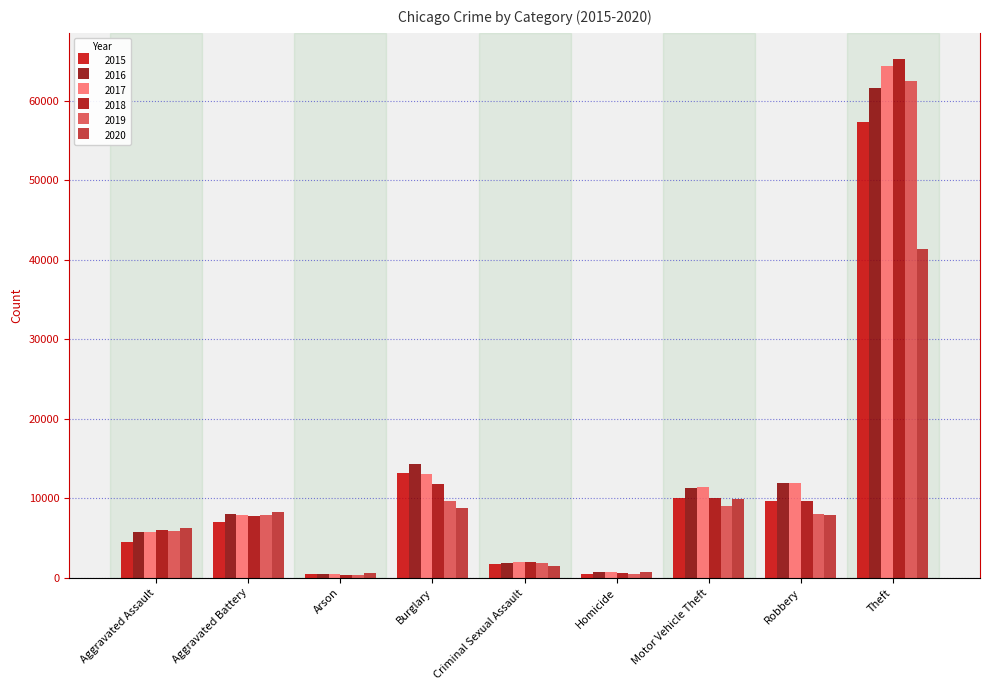

What is the difference between the highest and lowest values at Robbery?

4105